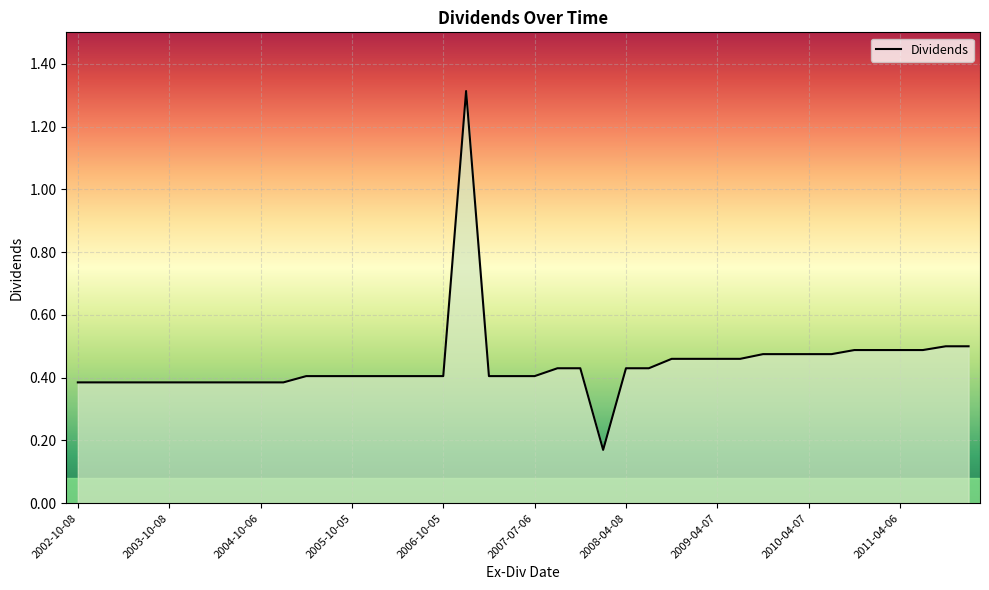

What is the maximum value shown in the chart?

1.3